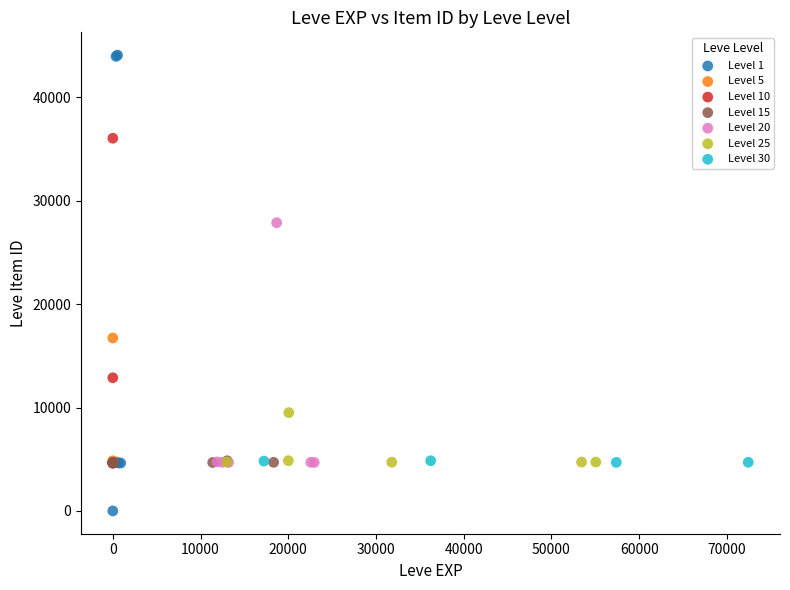

Which series has the largest Y range (max minus min)?

Level 1